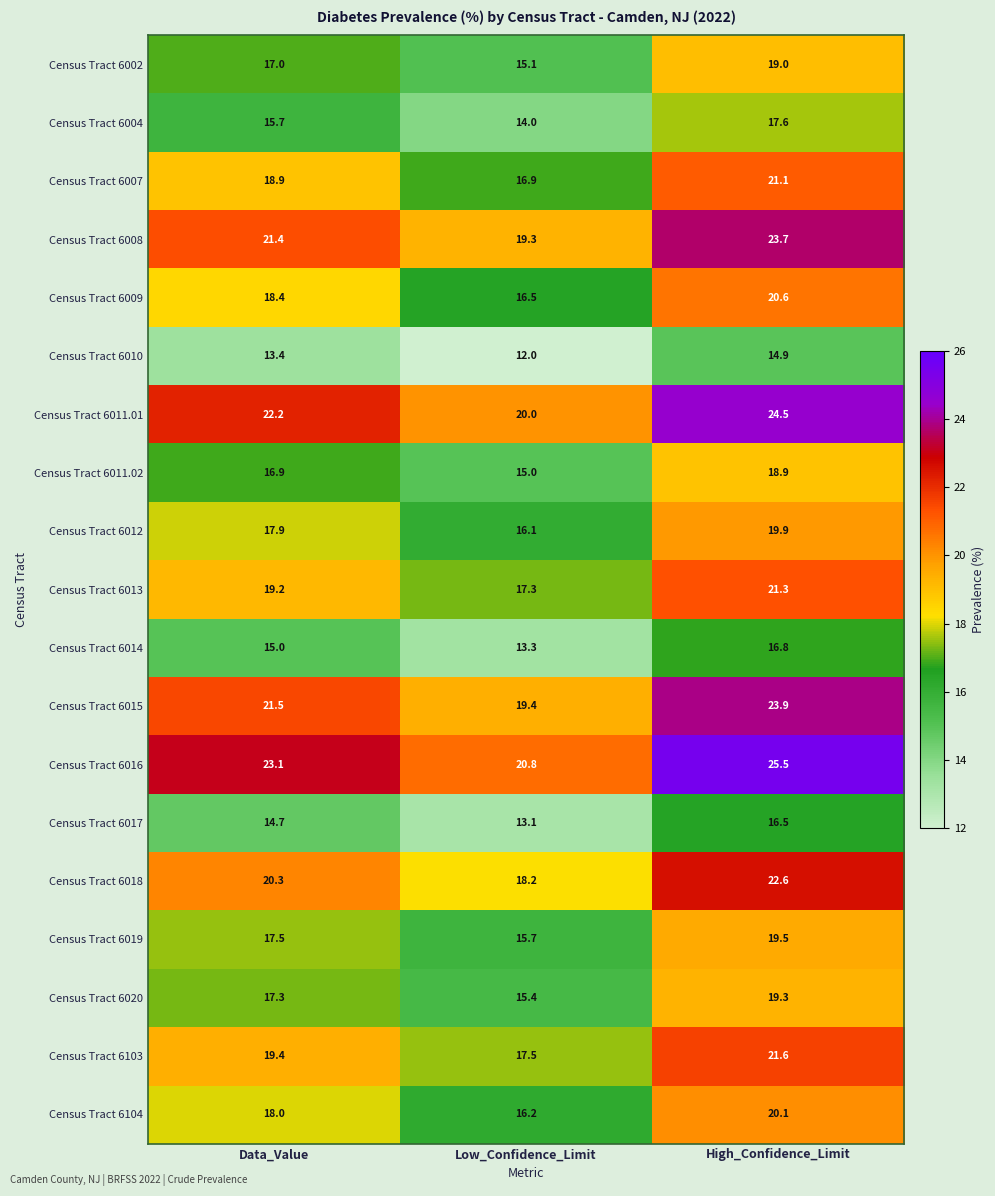

What value does the Census Tract 6011.01 series have at Data_Value?

22.2